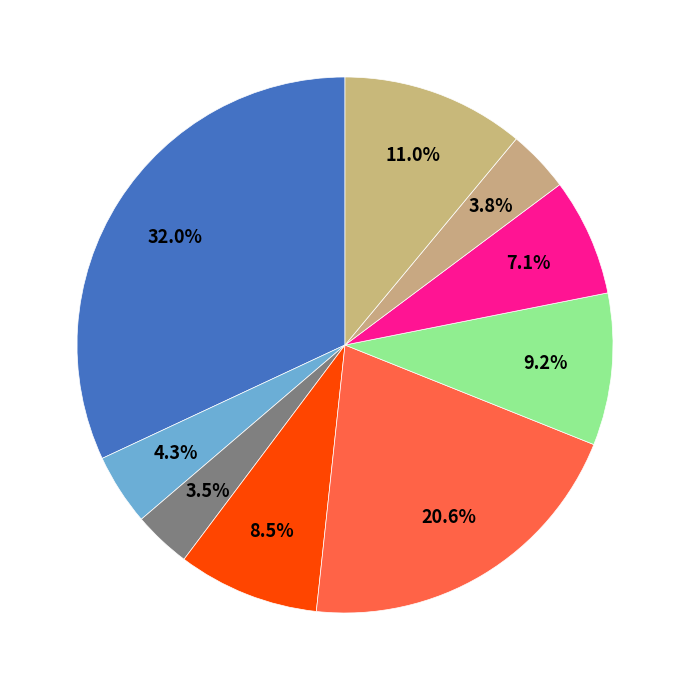

How many segments does this pie chart have?

9